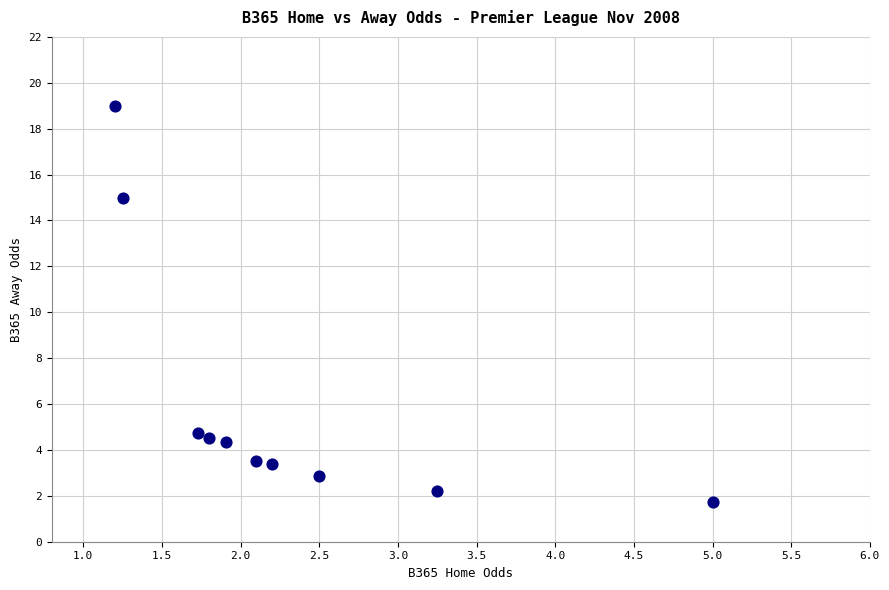

What Y value in the scatter plot is closest to 10?

15.0